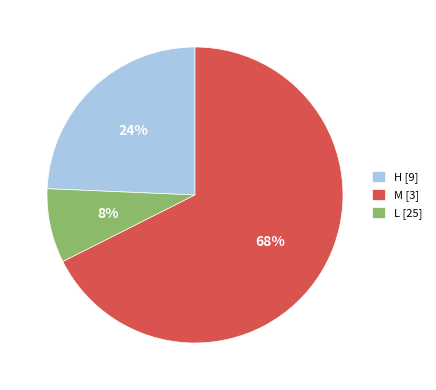

To the nearest percent, what portion does H represent?

24%